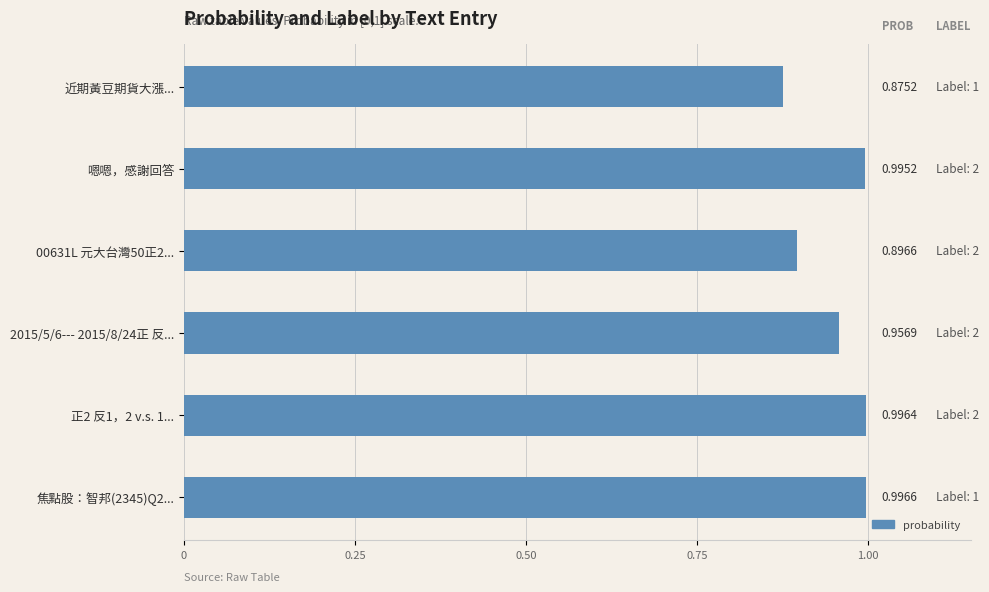

Rank the categories by value from lowest to highest.

近期黃豆期貨大漲..., 00631L 元大台灣50正2..., 2015/5/6--- 2015/8/24正 反..., 嗯嗯，感謝回答, 正2 反1，2 v.s. 1..., 焦點股：智邦(2345)Q2...